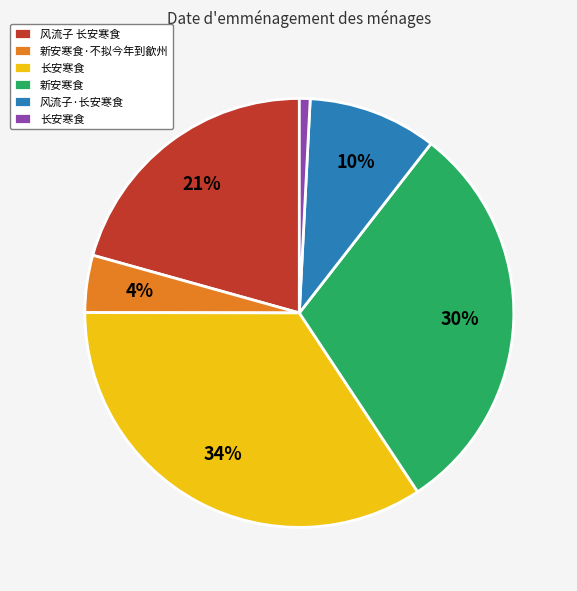

Is there any slice that represents more than half of the pie?

No